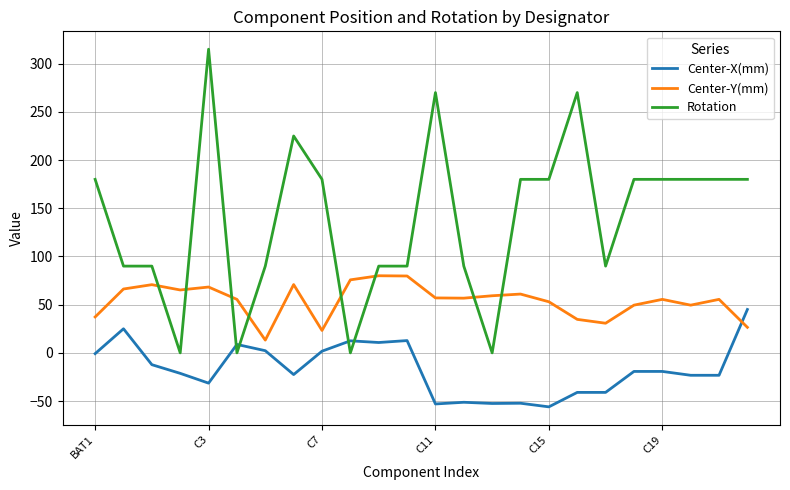

Rank the series by their average value, from lowest to highest.

Center-X(mm), Center-Y(mm), Rotation